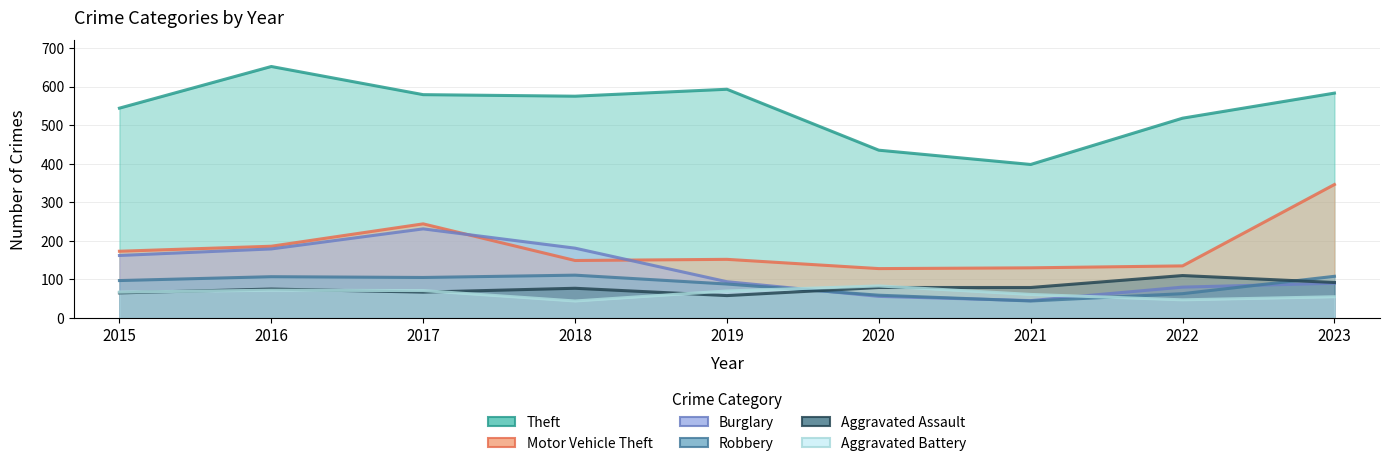

True or false: Theft and Aggravated Battery cross at least once.

False